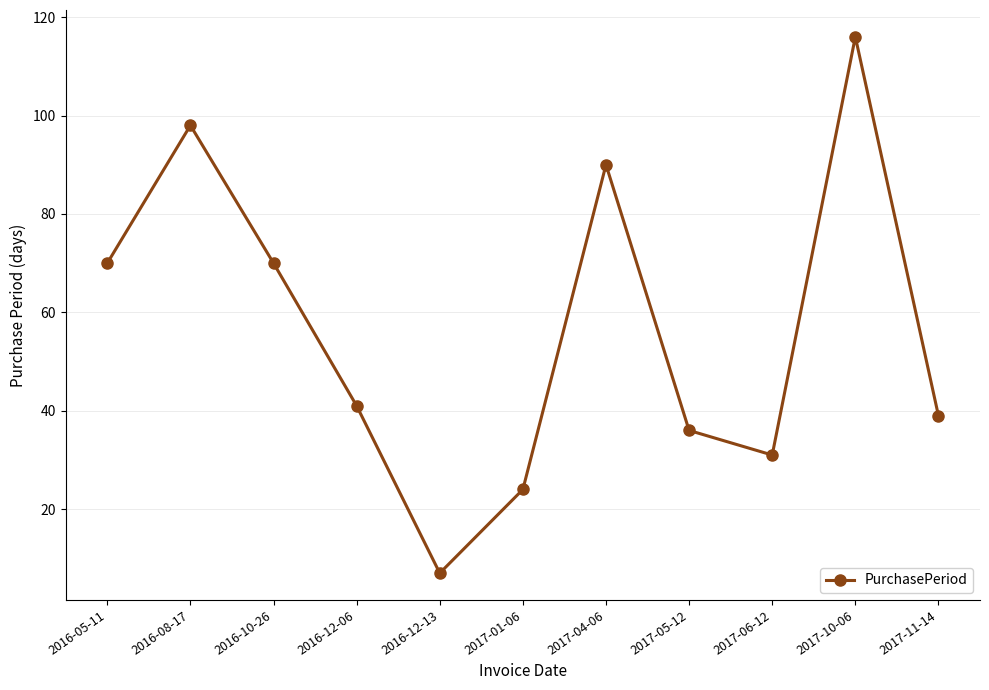

Which label corresponds to the smallest value in the chart?

2016-12-13